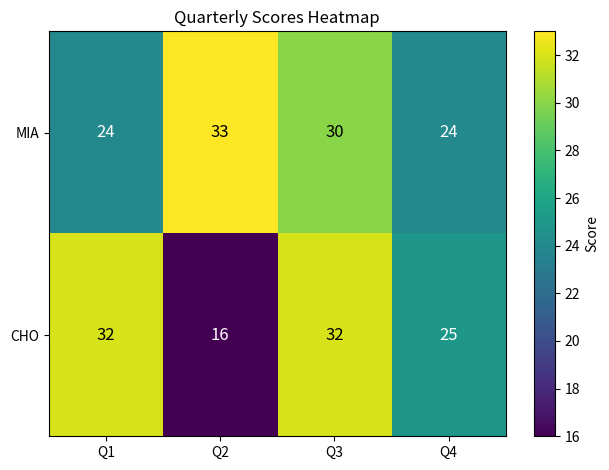

What is the greatest value displayed?

33